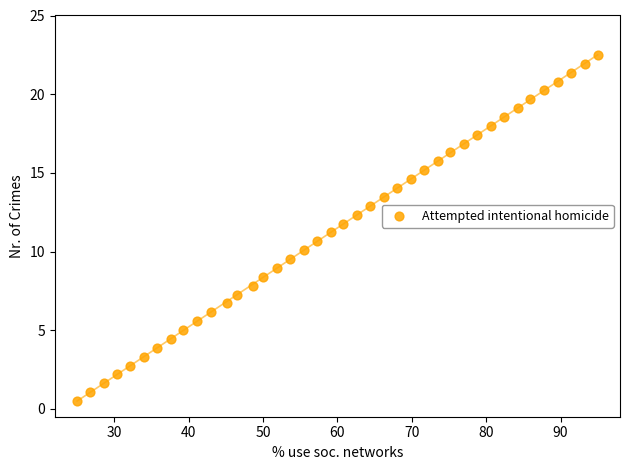

What is the range of X values (max minus min)?

70.0